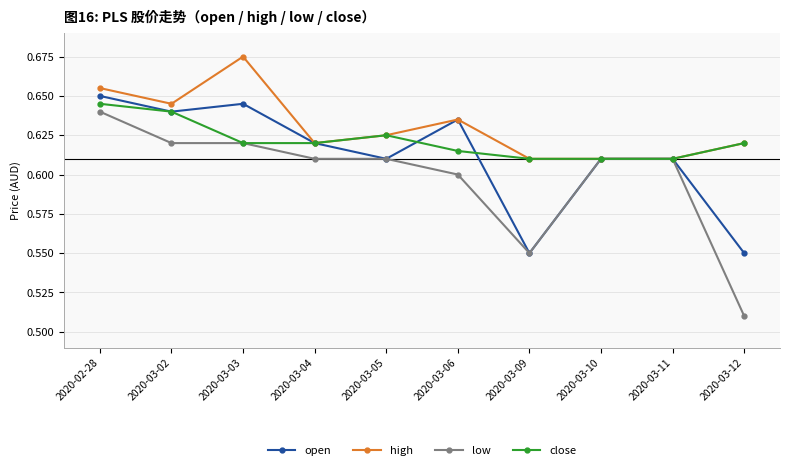

What position from the right is 2020-03-10?

3